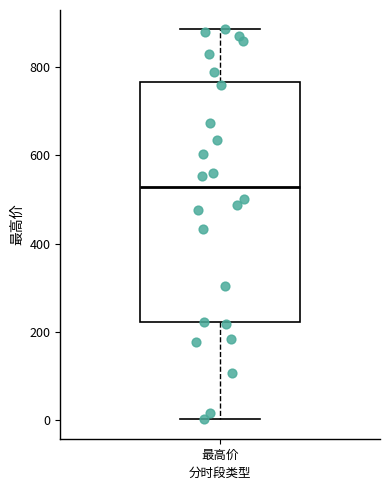

Transcribe this box plot: give where the median line is, the range the box spans, and where the two whiskers end, as read against the y-axis. The values are not printed on the chart, so give them approximately, as read against the axis.

median 520, box 220 to 760, whiskers 0 to 880